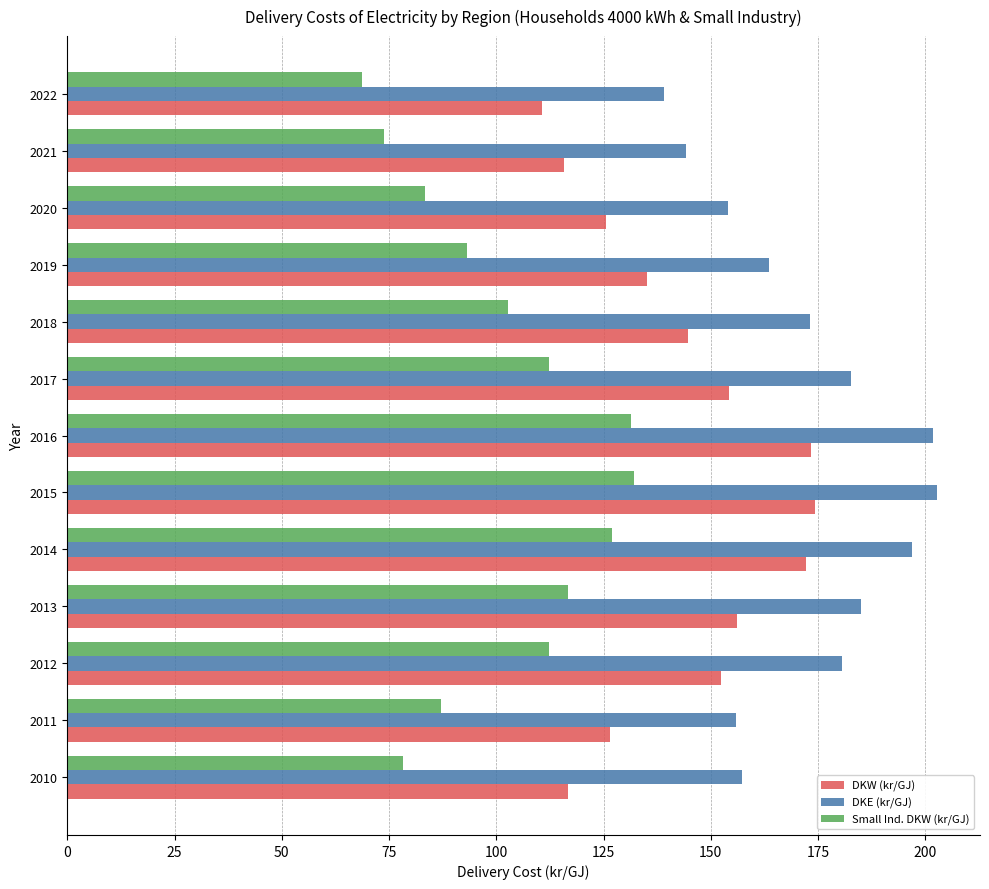

At 2019, list the series in order from largest to smallest.

DKE (kr/GJ), DKW (kr/GJ), Small Ind. DKW (kr/GJ)